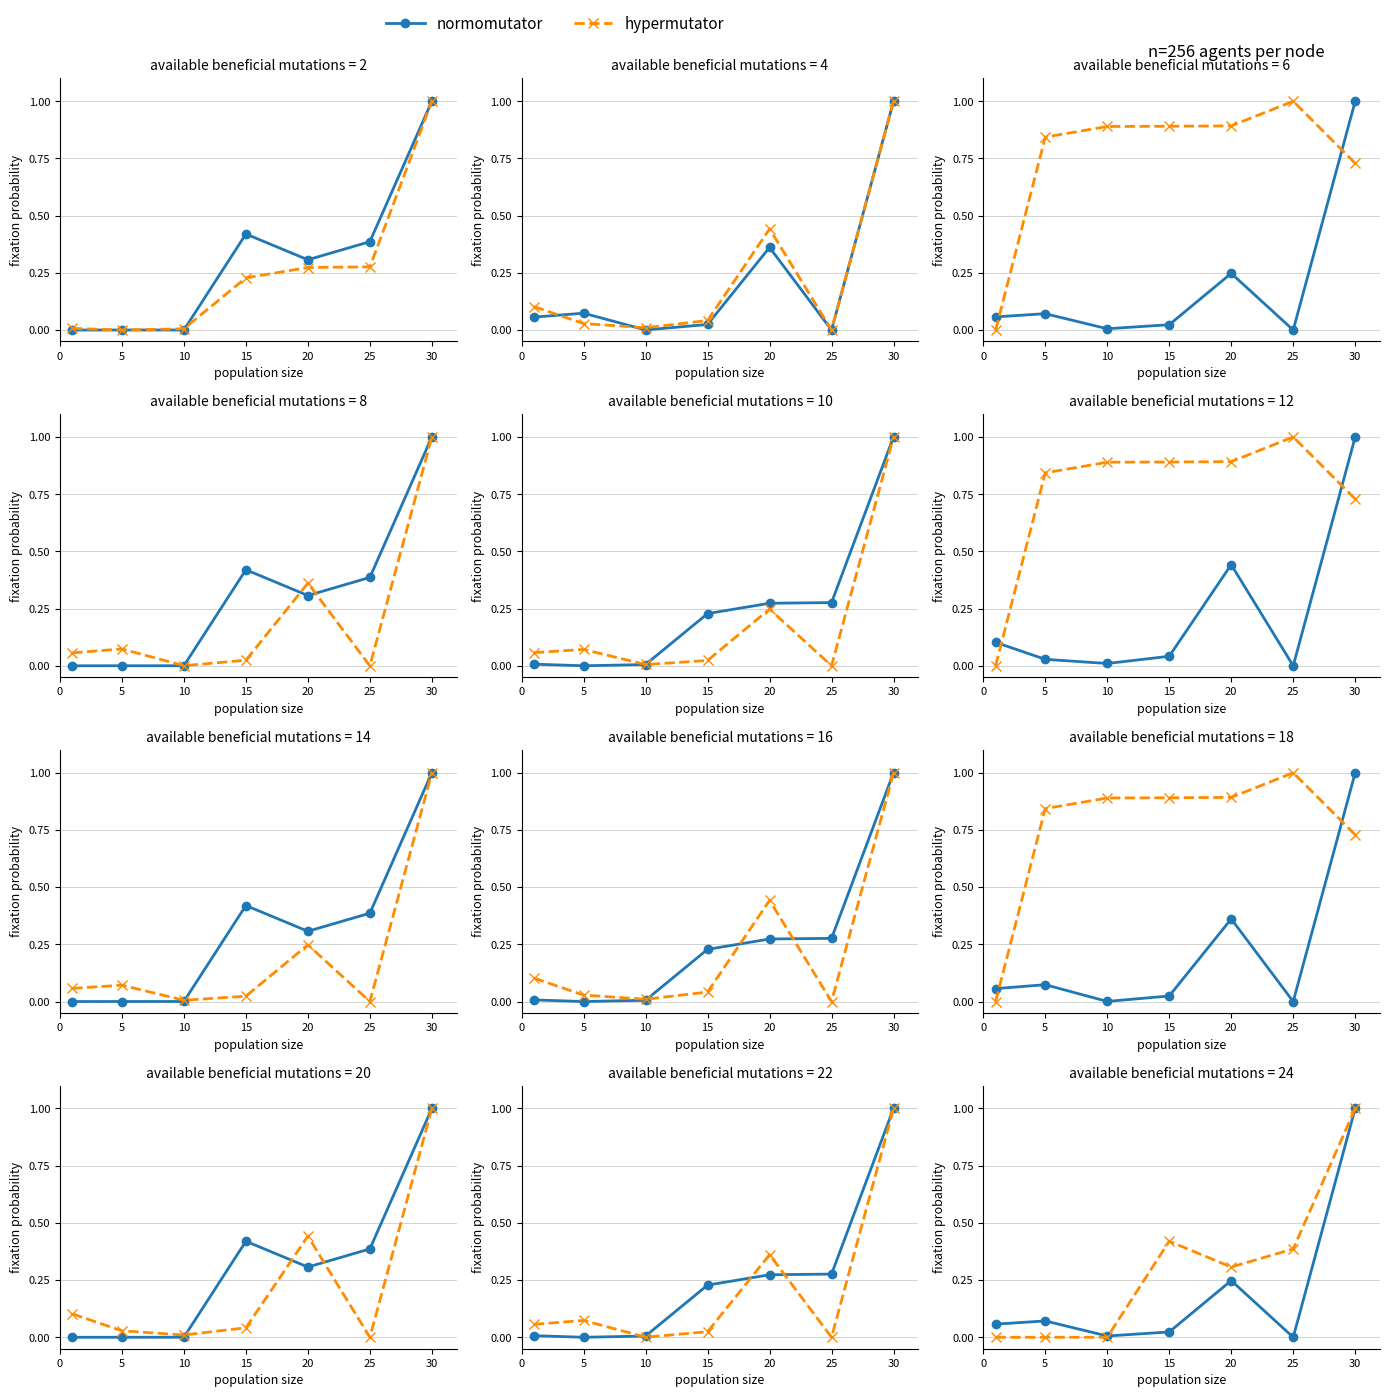

At how many categories does at least one series exceed 0?

7